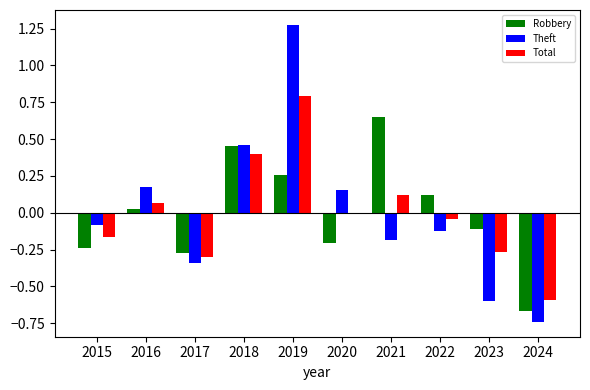

How many data points does each series have?

10